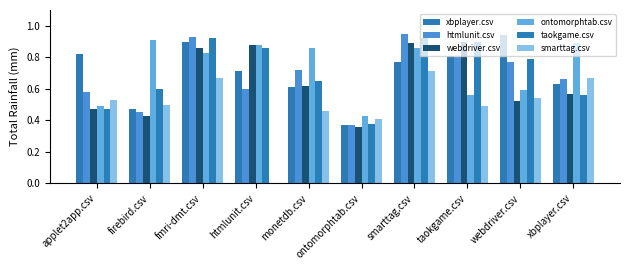

How many groups of bars are there?

10